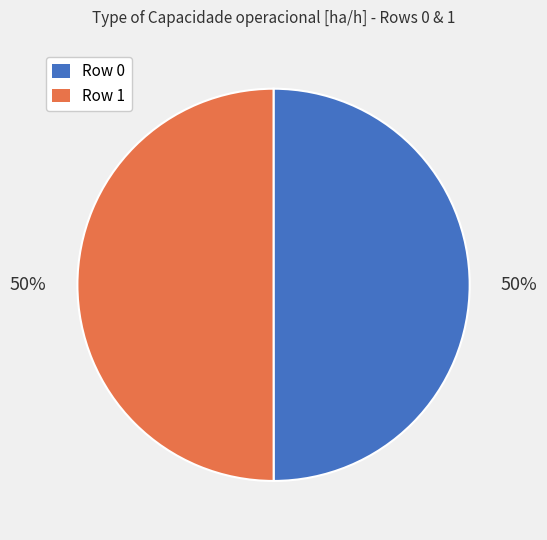

Count the number of slices in the pie.

2